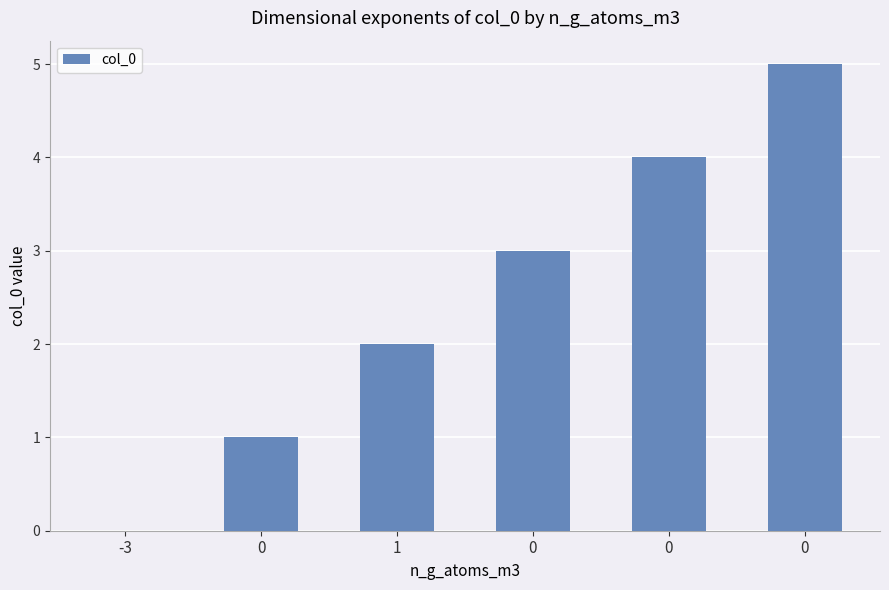

Count the number of data series in this chart.

1